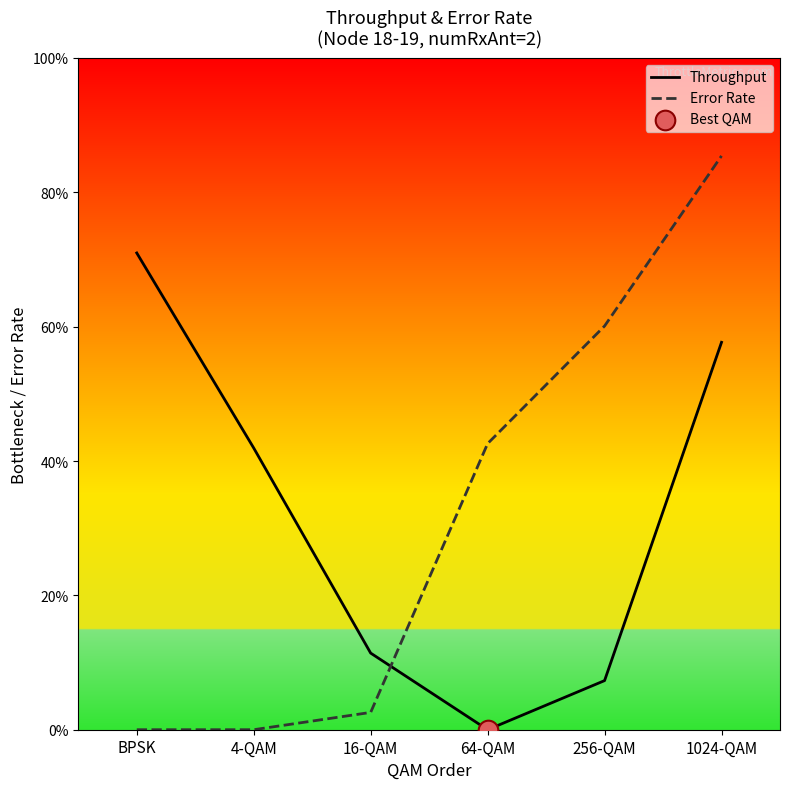

What are all the series names shown in the legend?

Throughput, Error Rate